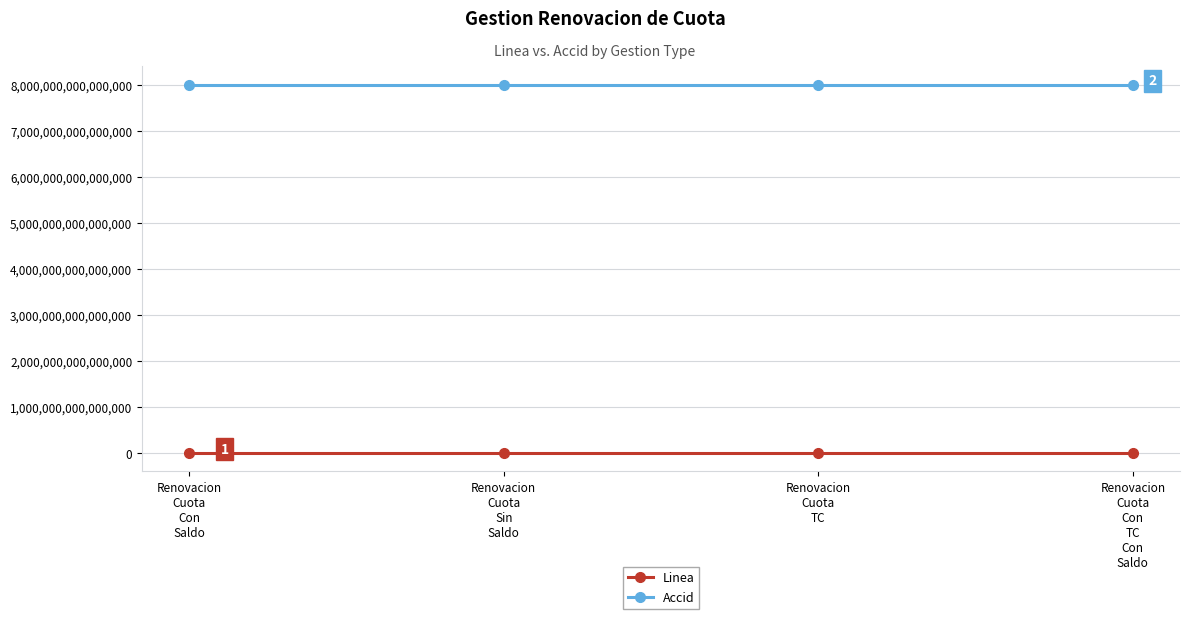

At how many categories does at least one series exceed 244831209422709?

4